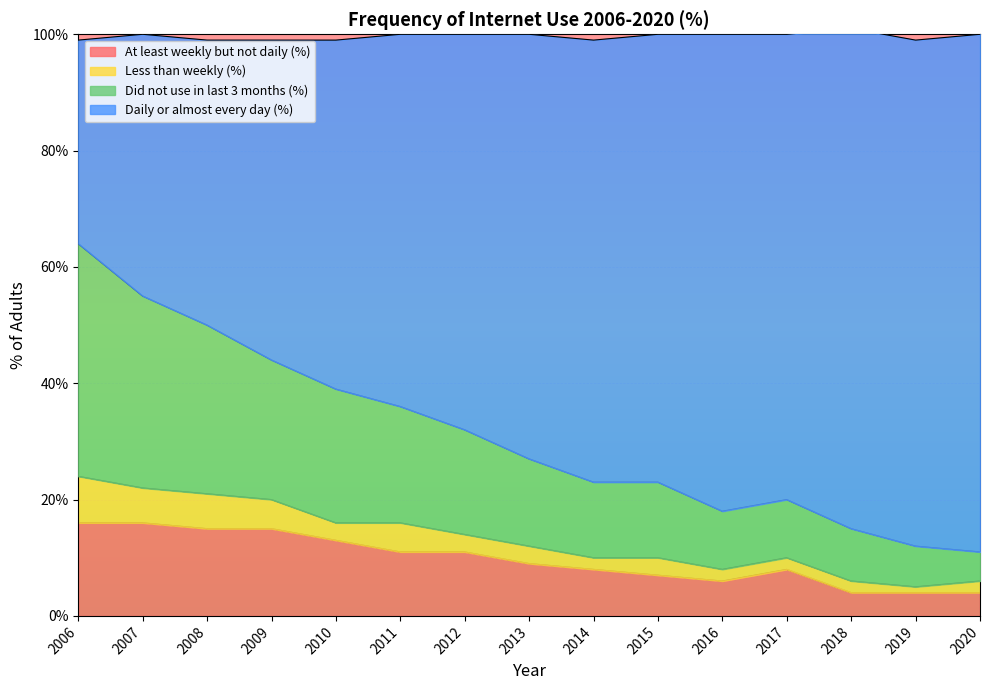

What is the lowest value of the At least weekly but not daily (%) series?

4